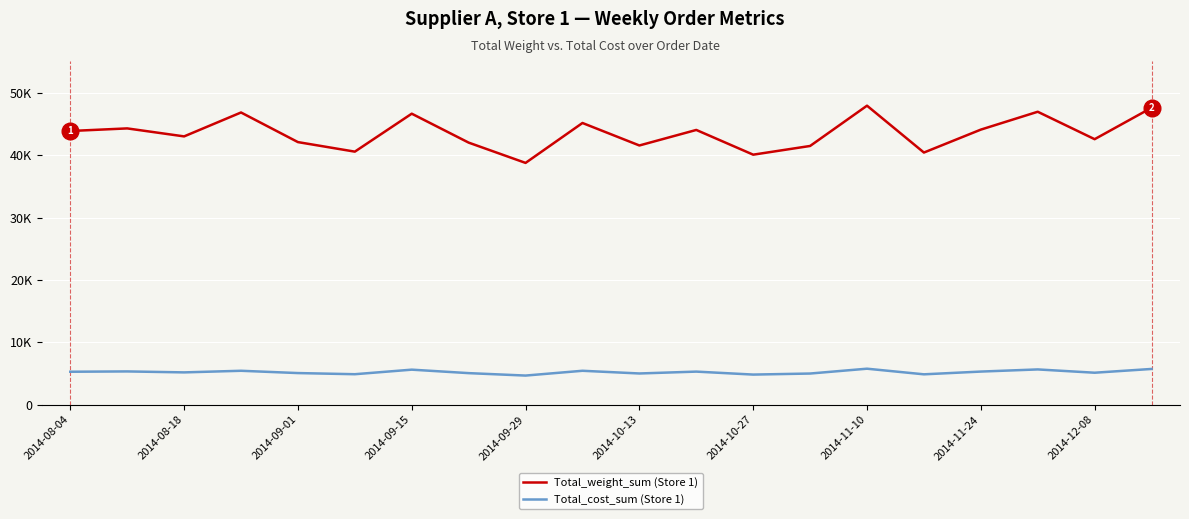

Rank the series by their maximum value, from highest to lowest.

Total_weight_sum (Store 1), Total_cost_sum (Store 1)